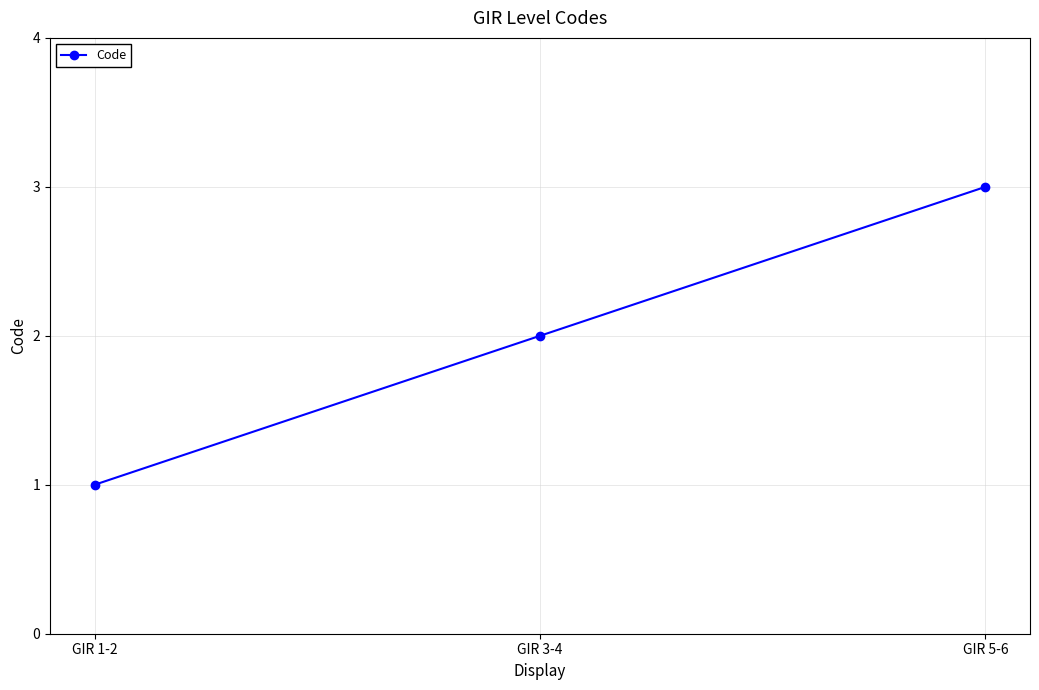

What is the difference between the maximum and minimum values?

2